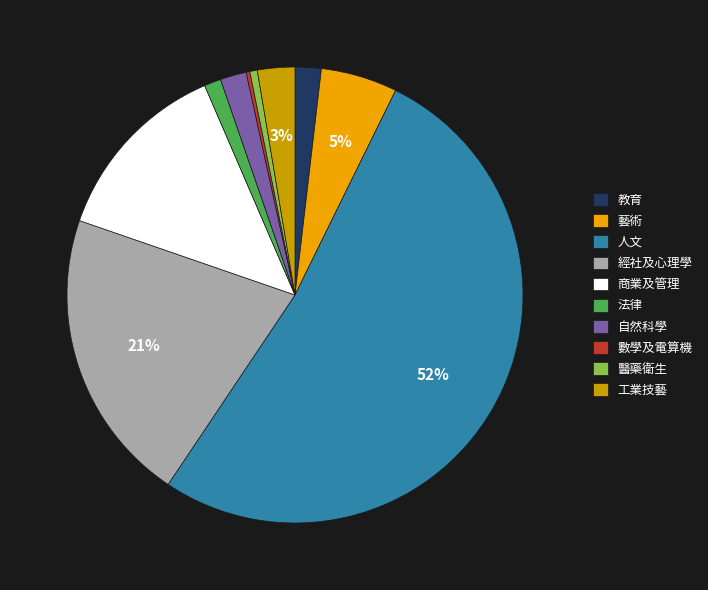

Between 藝術 and 經社及心理學, which is larger?

經社及心理學